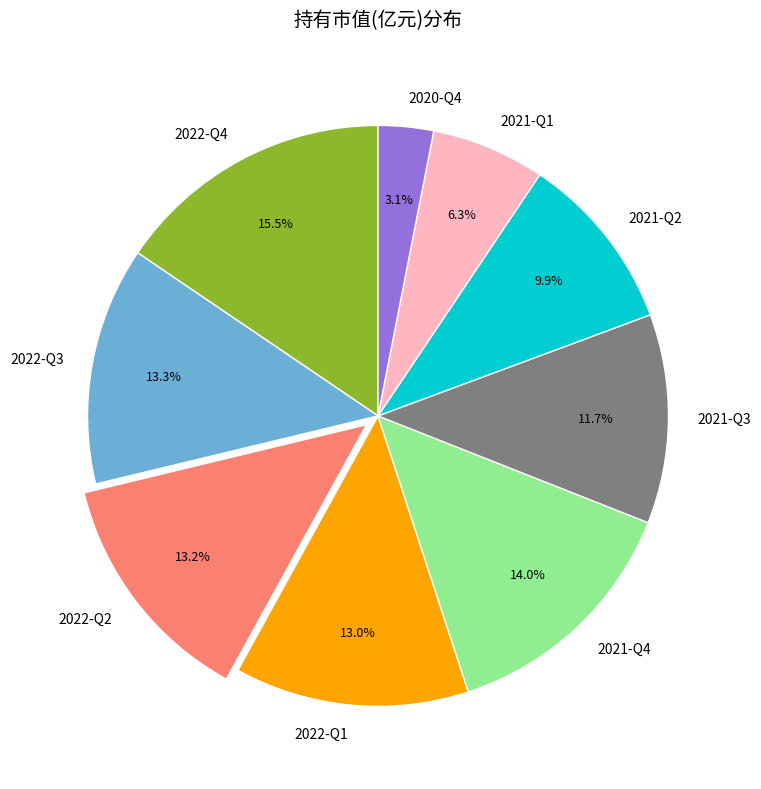

How many segments does this pie chart have?

9